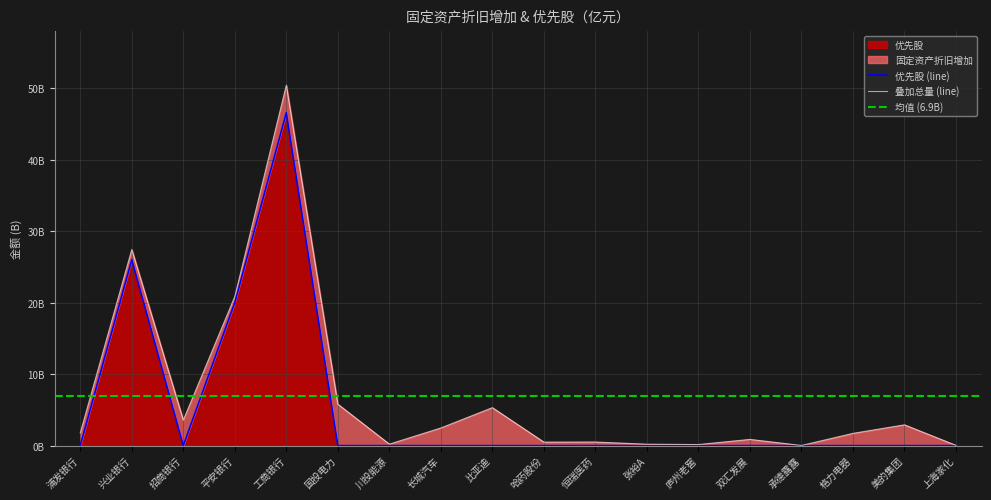

How many positive values are there?

3